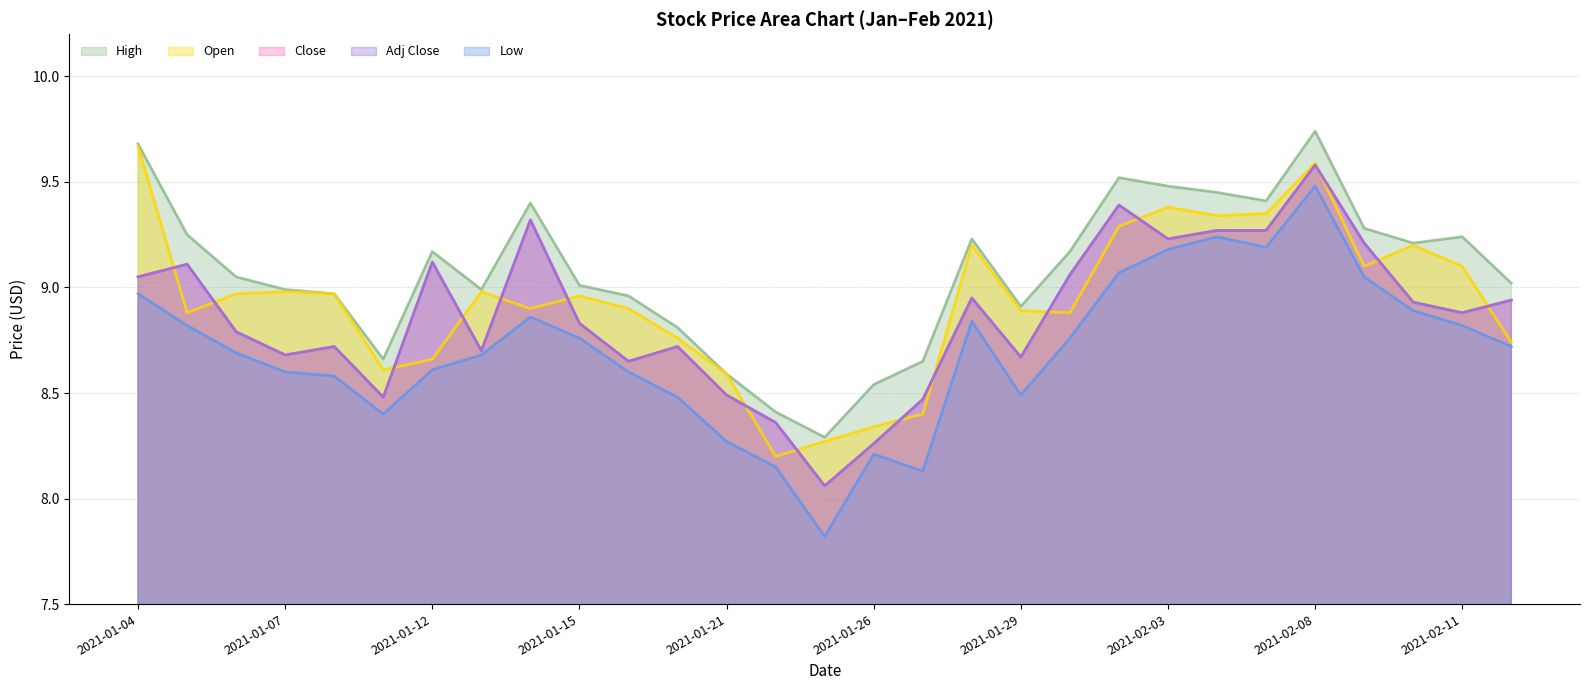

Which series has the largest total across all categories?

High